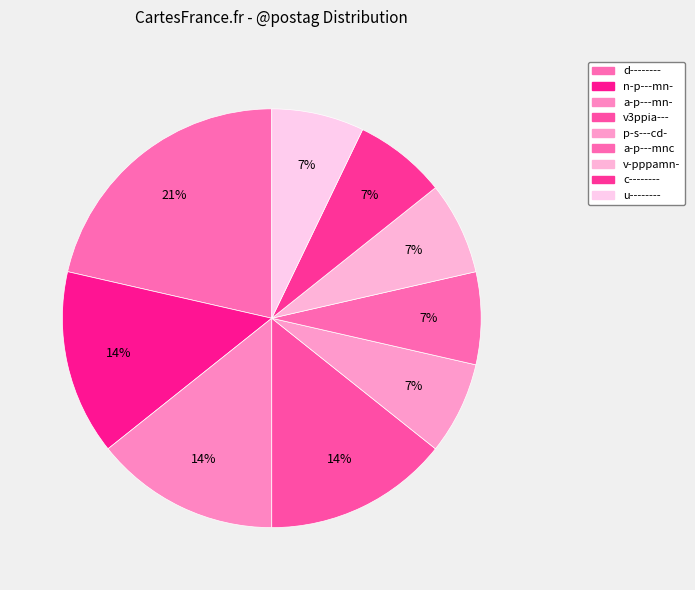

True or false: u-------- accounts for 20% of the total.

False